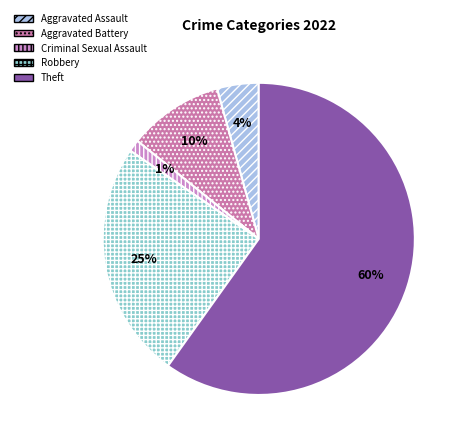

How many segments does this pie chart have?

5